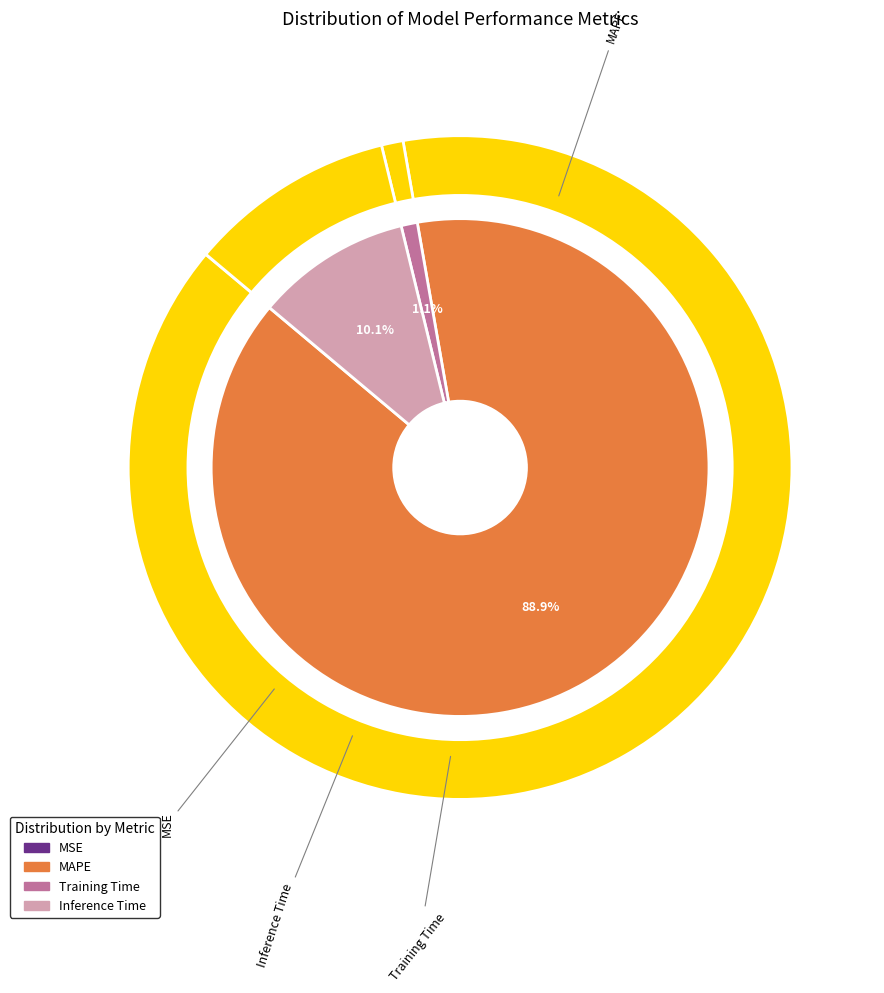

Is it true that Training Time is 15% of the pie?

False